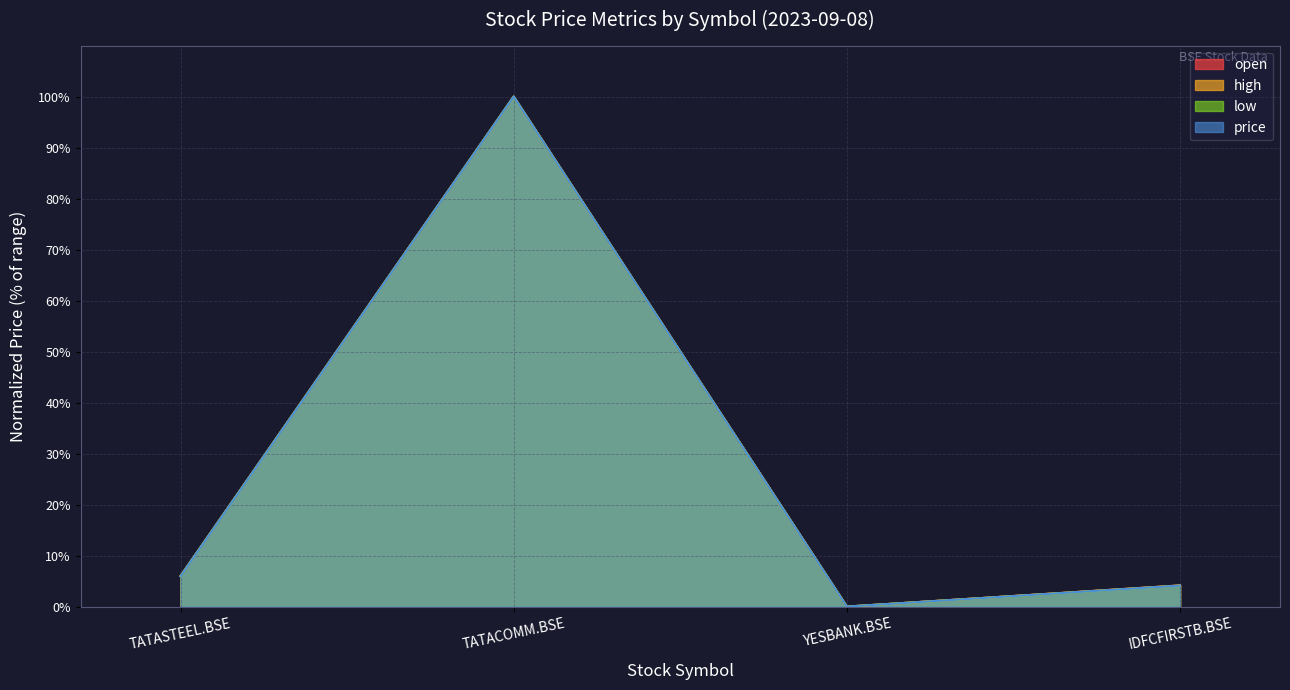

What is the sum of all open values?

110.2